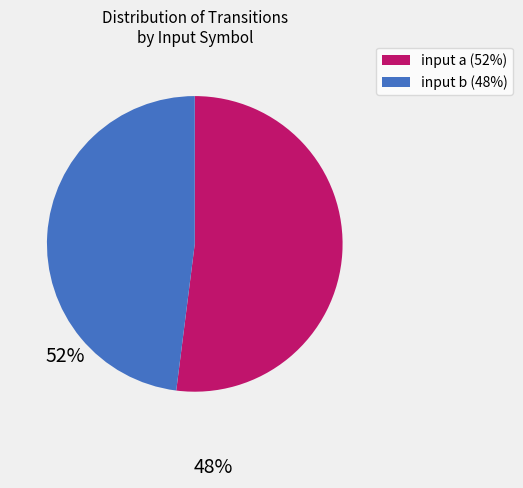

Do input a (52%) and input b (48%) together represent more than half of the pie?

Yes